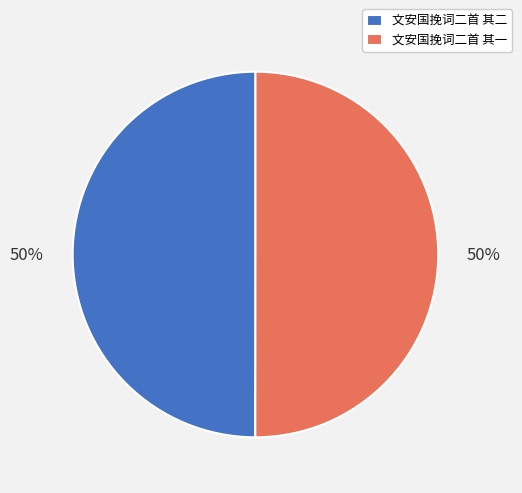

How many slices are in this pie chart?

2